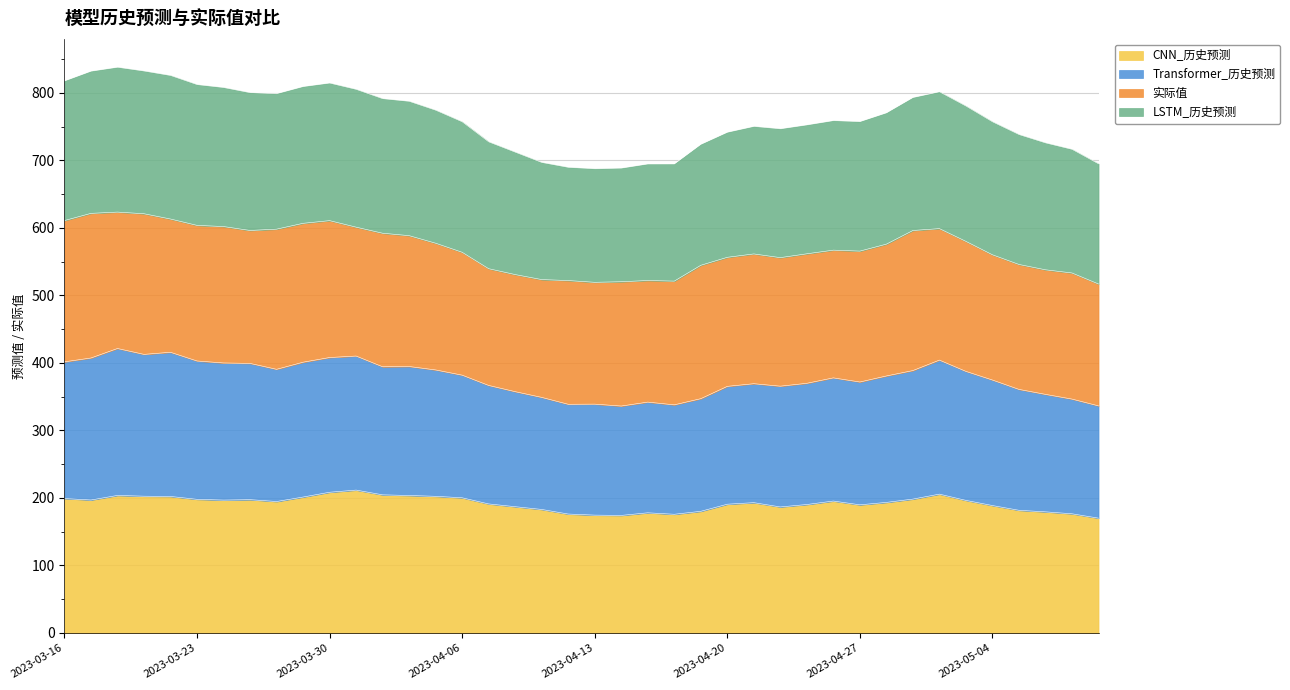

What is the greatest value displayed?

838.0